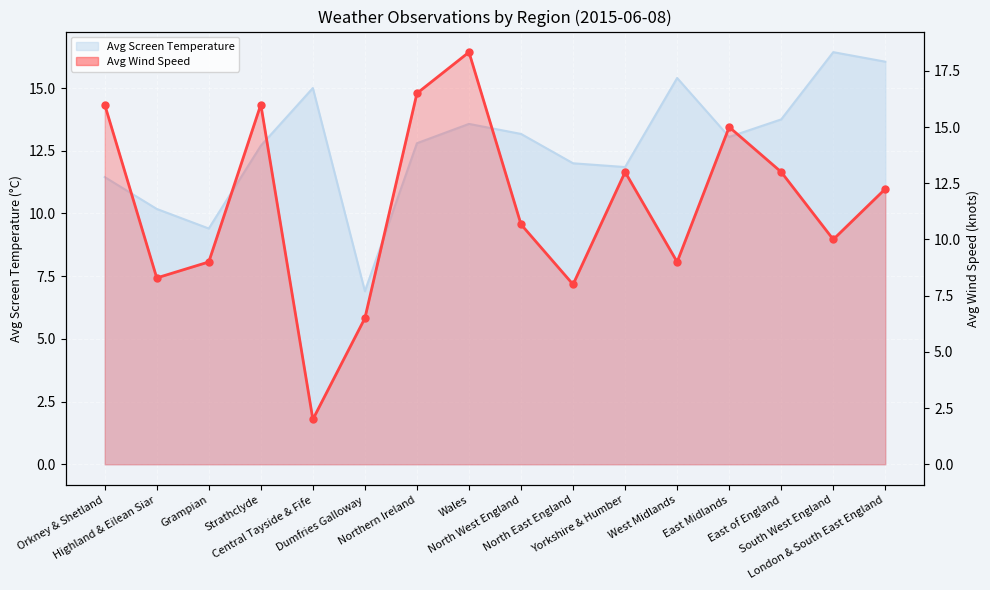

How many interior local valleys (lower than both neighbors) does the data have?

5